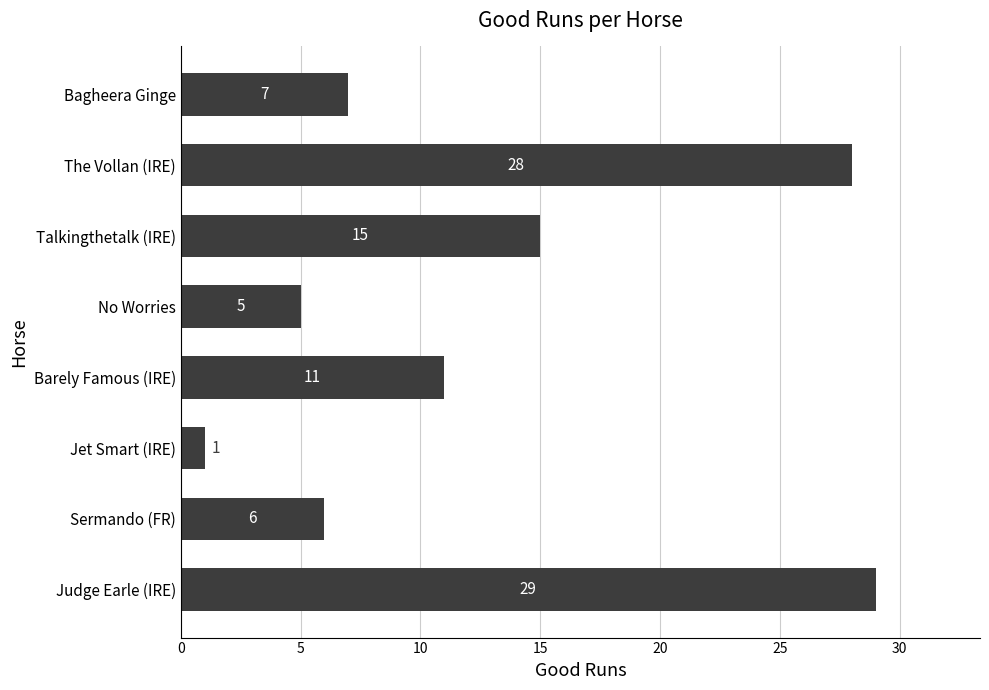

What is the sum of all values?

102